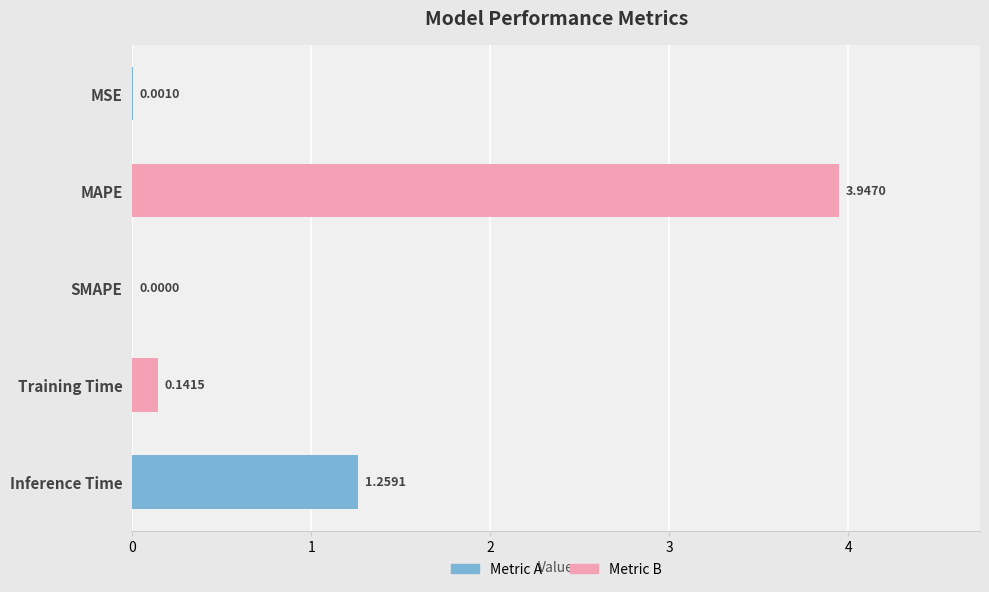

What is the sum of all values?

5.3